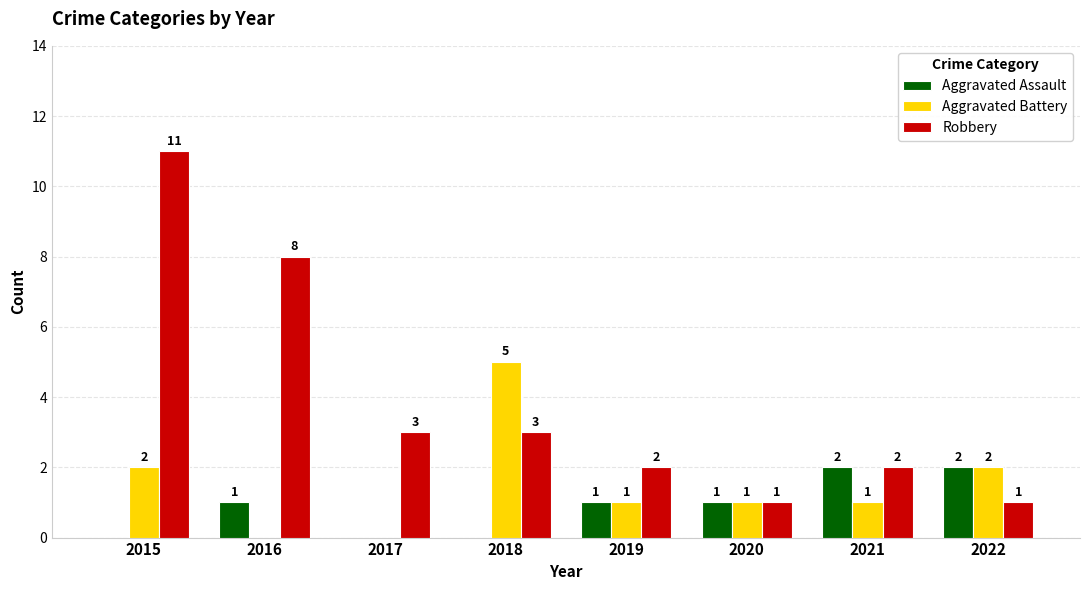

Reading left to right, extract all data points from this chart.

Aggravated Assault: 0	1	0	0	1	1	2	2
Aggravated Battery: 2	0	0	5	1	1	1	2
Robbery: 11	8	3	3	2	1	2	1